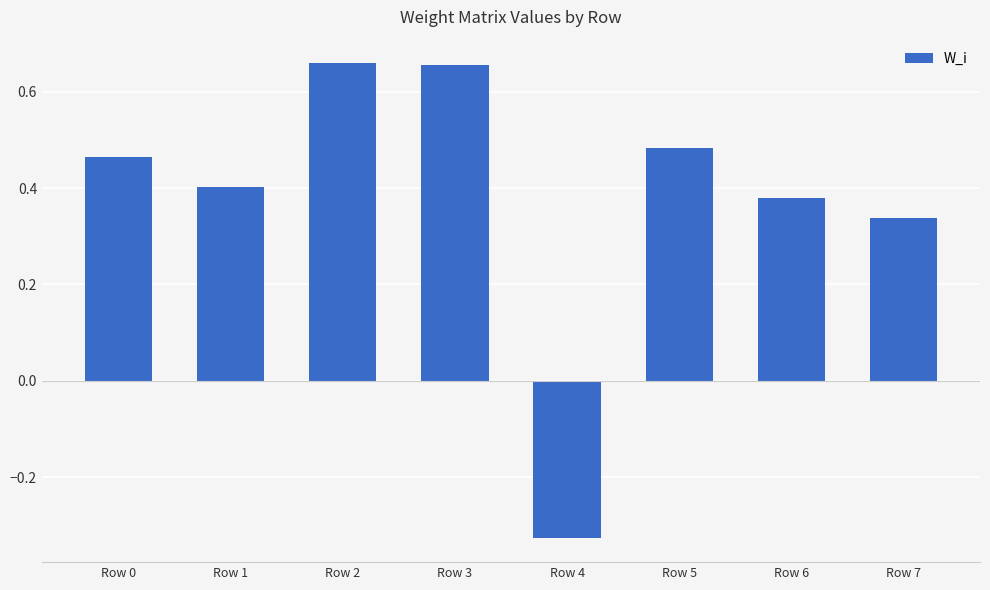

Which category has the lowest value across all series?

Row 4